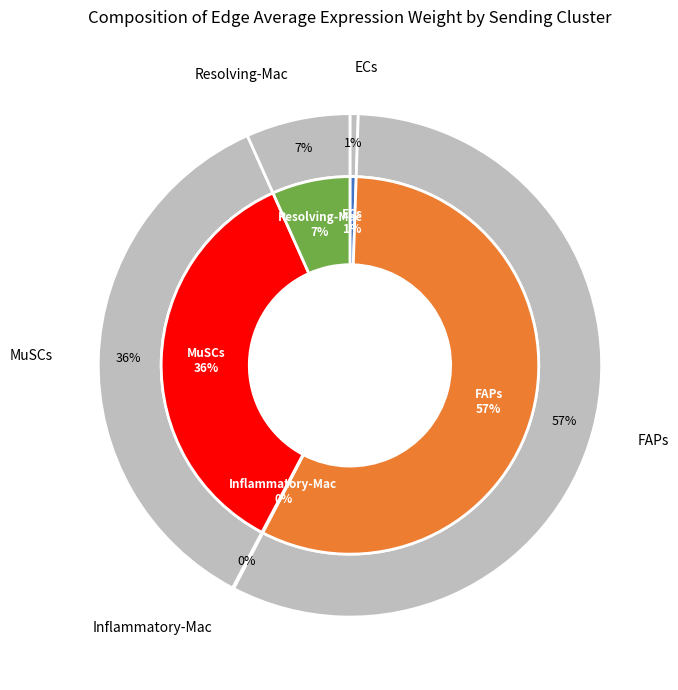

Which category accounts for the majority?

FAPs